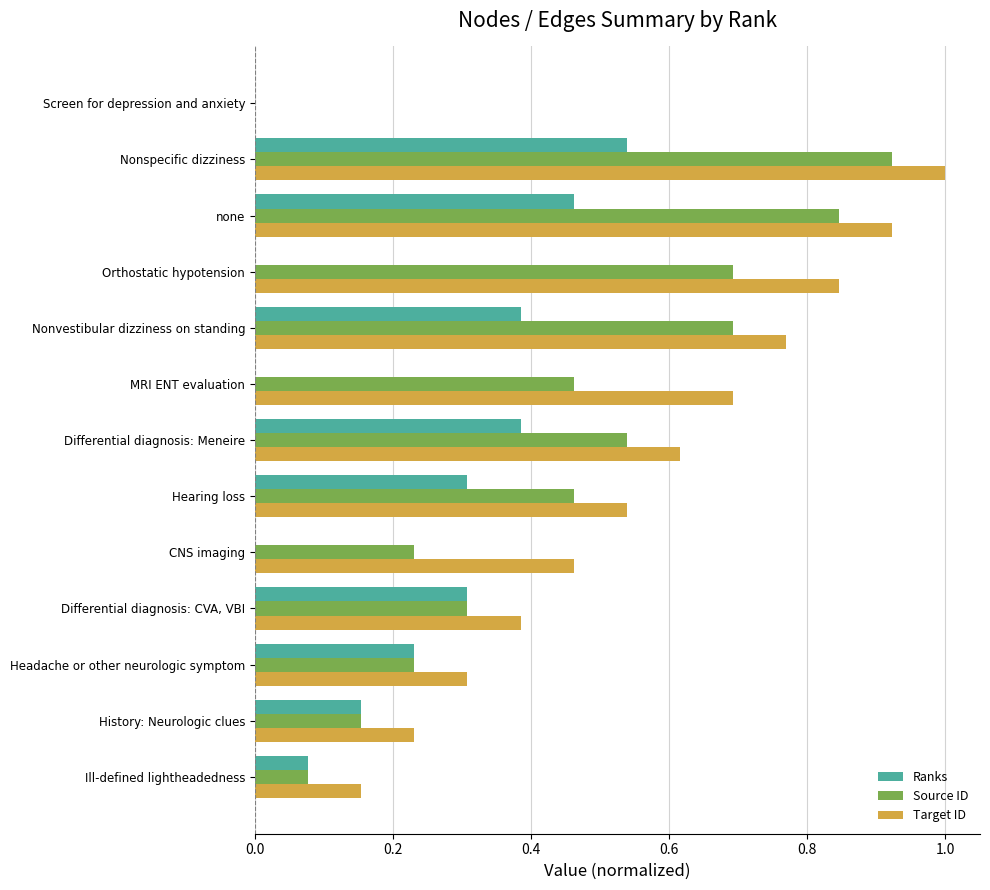

What is the total value across all series at Orthostatic hypotension?

1.5